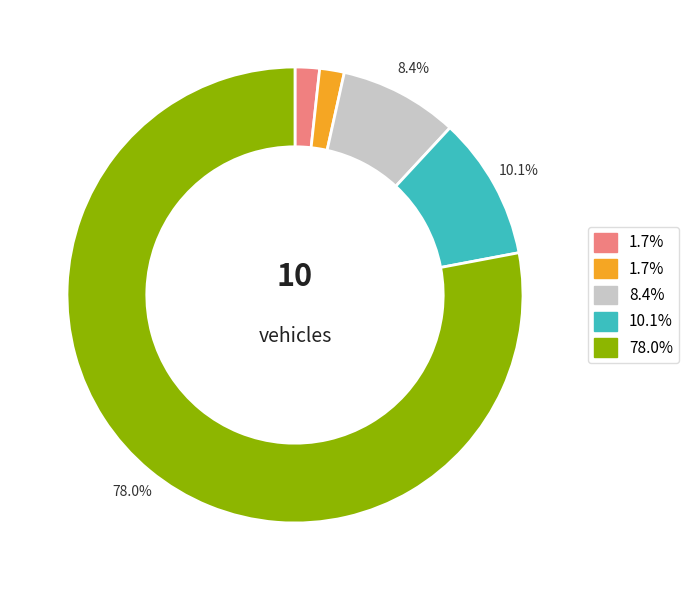

Is there a majority slice in this chart?

Yes